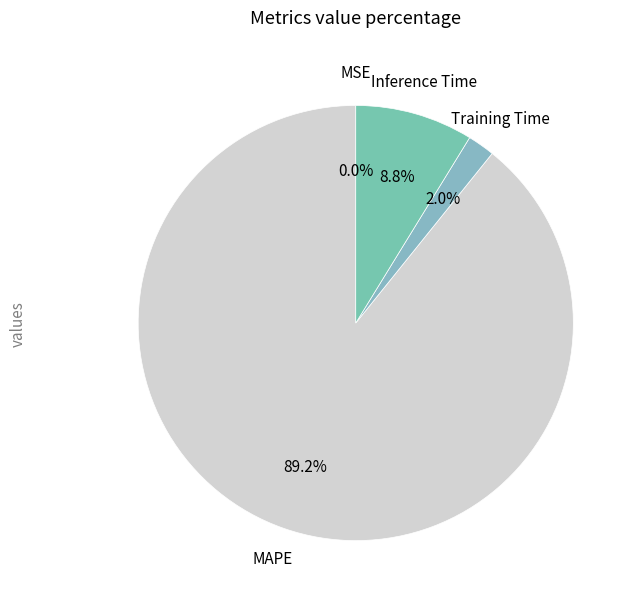

How much of the chart is everything except MAPE?

10.8%